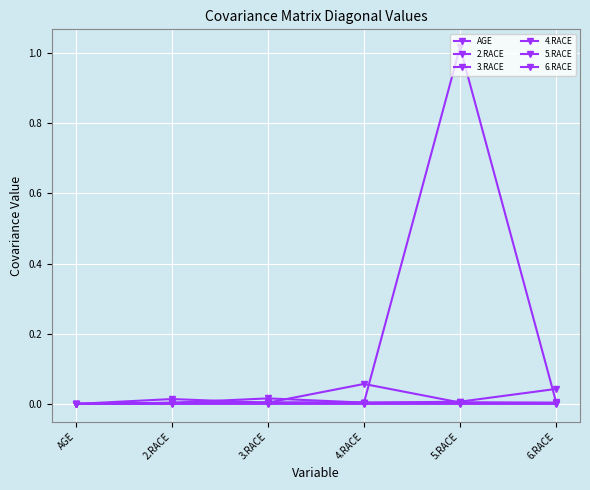

Between which two adjacent categories do 2.RACE and 6.RACE first intersect?

AGE and 2.RACE